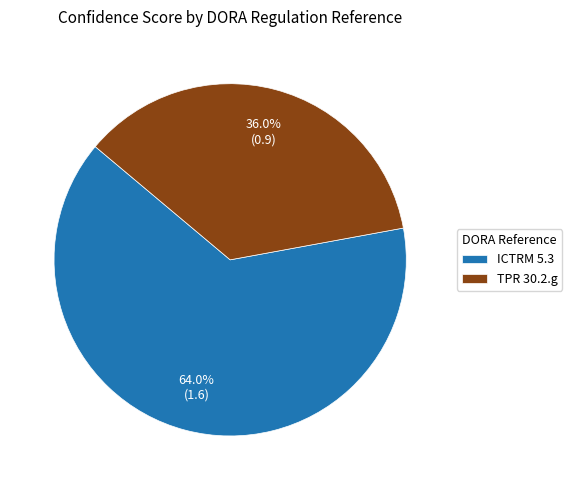

Is there a majority slice in this chart?

Yes